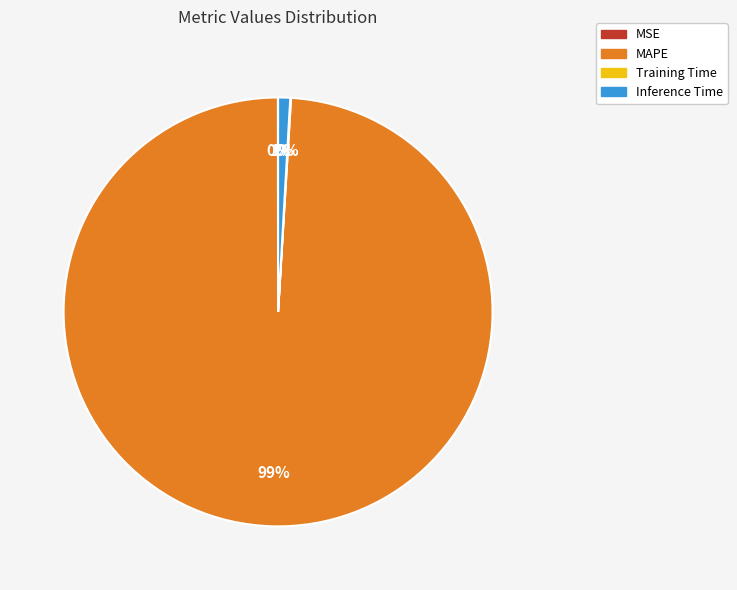

Is it true that MAPE is 99% of the pie?

True